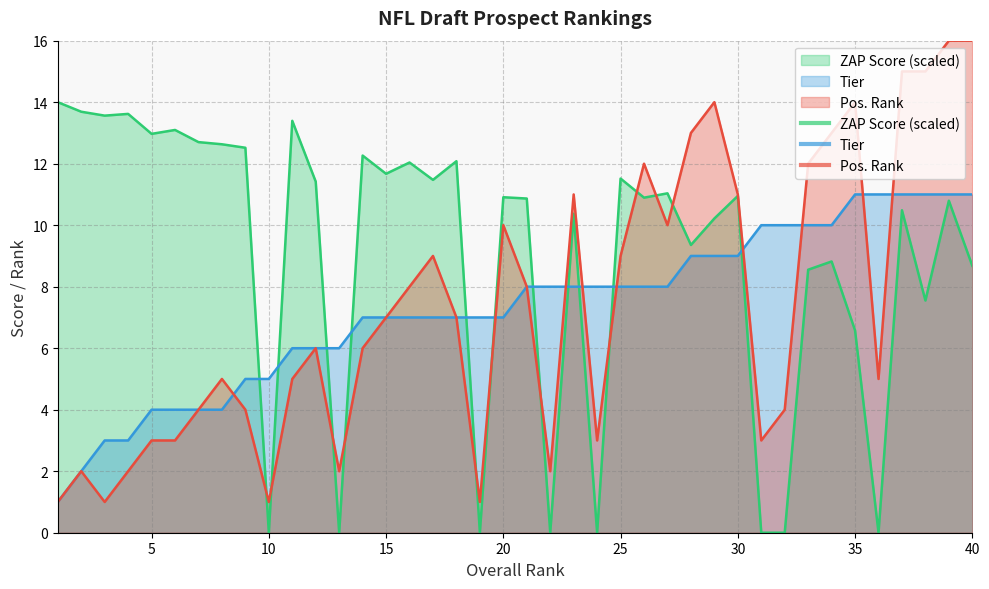

Which label corresponds to the smallest value in the chart?

10